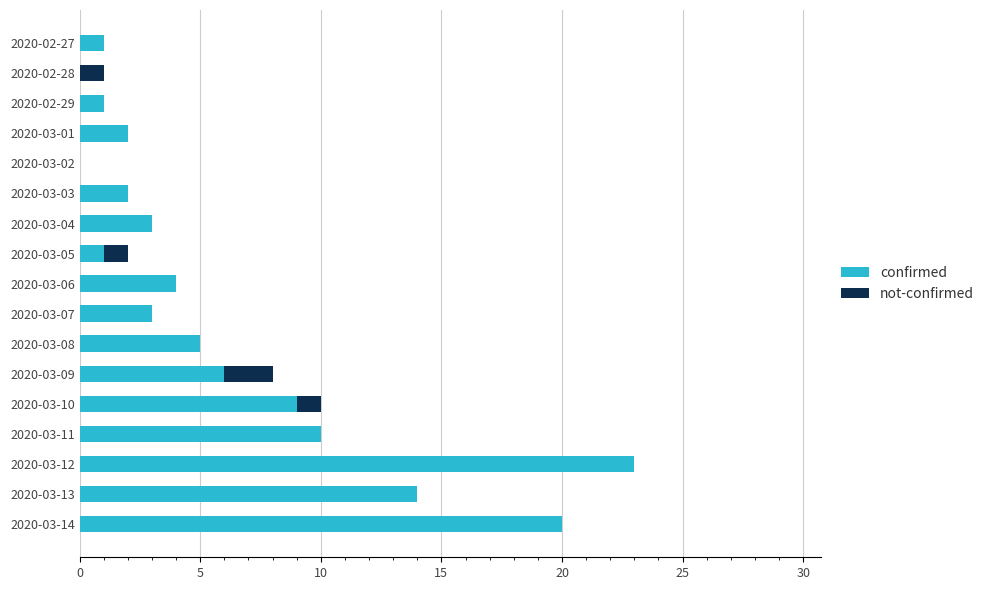

What is the highest value of the confirmed series?

23